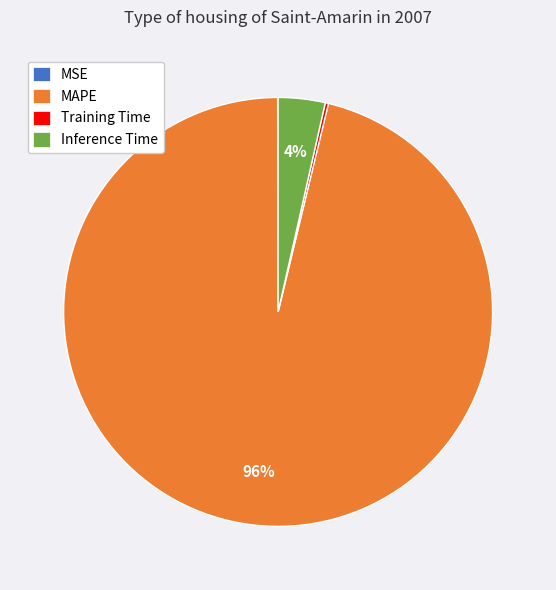

What is the largest slice in the pie chart?

MAPE